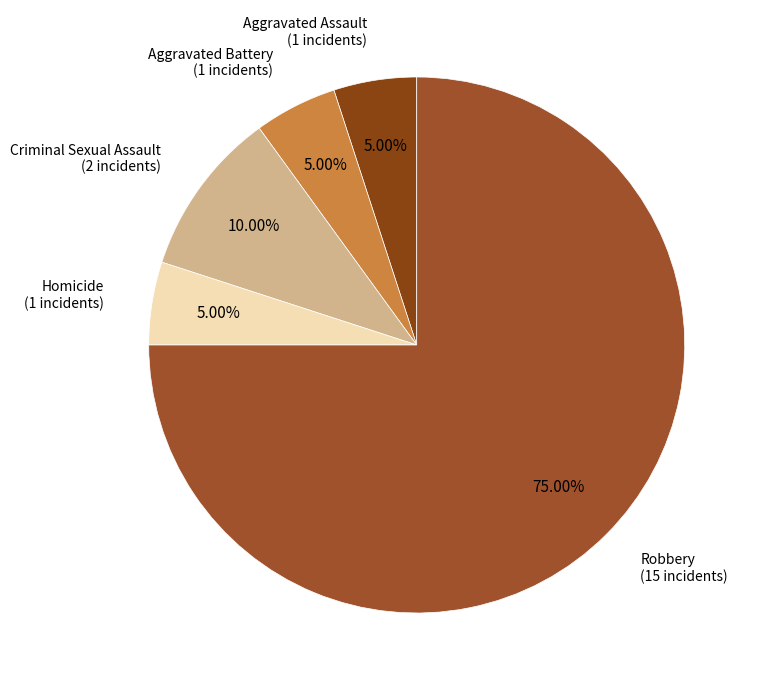

Which slice is the largest?

Robbery